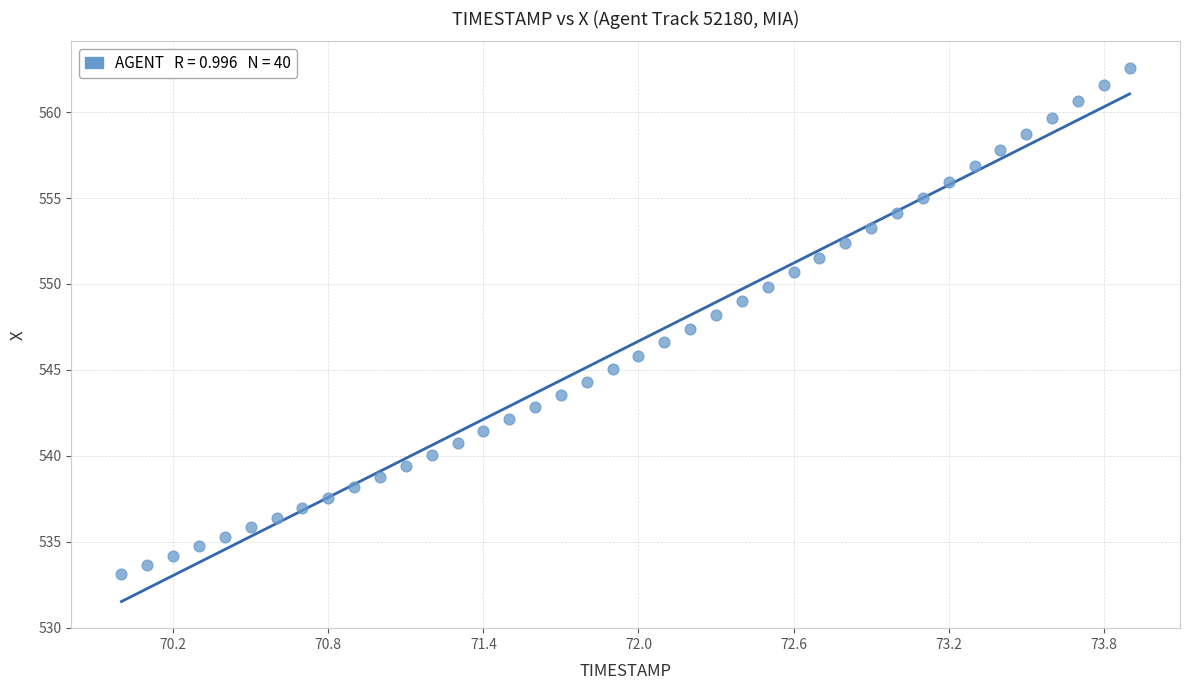

What is the range of X values (max minus min)?

3.9